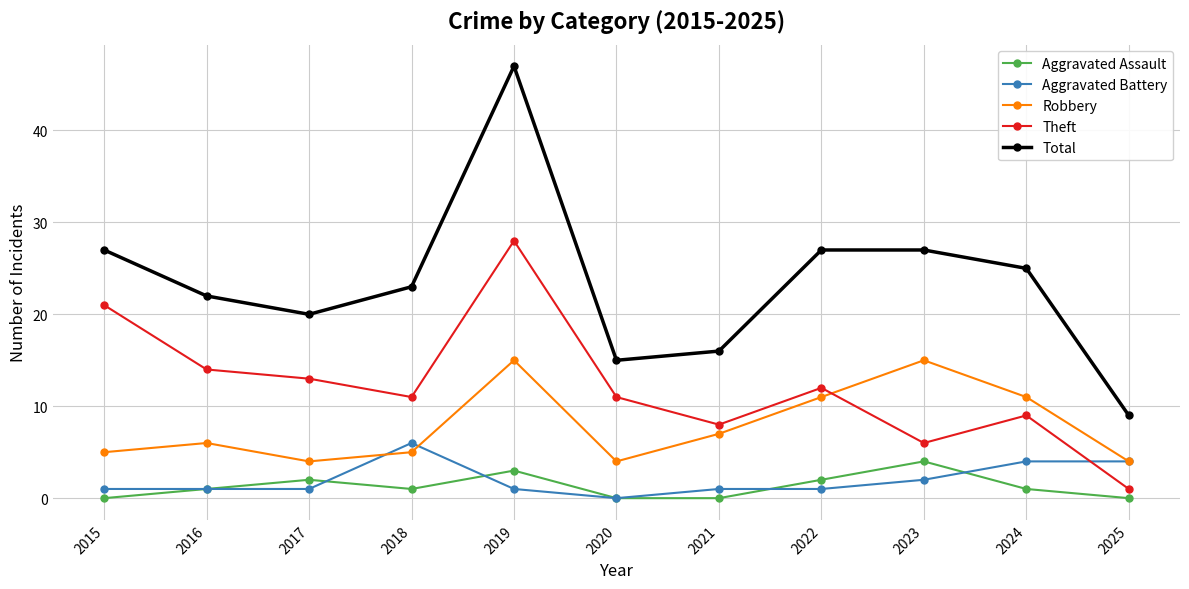

How many lines are shown in the chart?

5